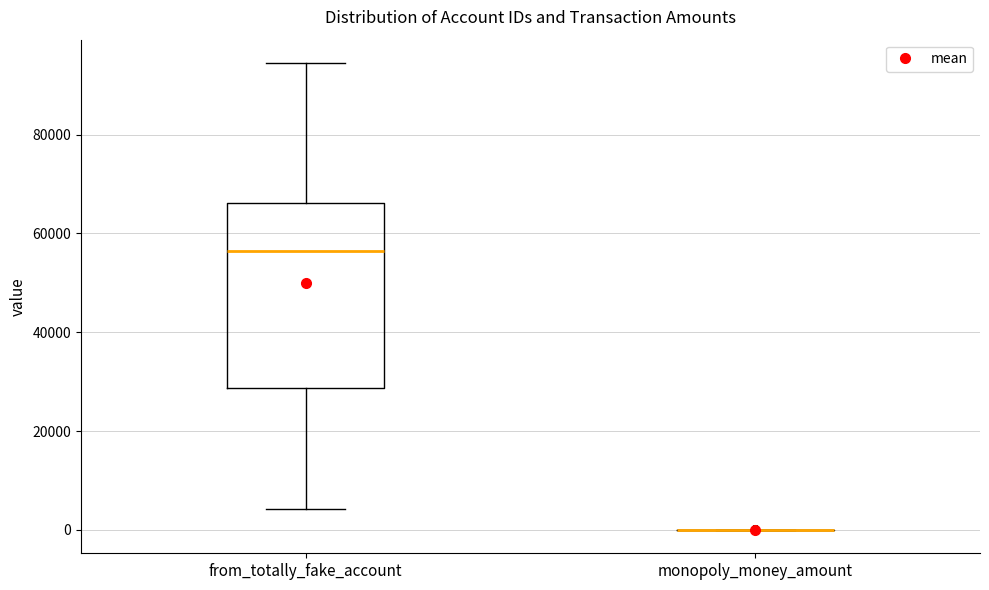

Where does the upper whisker of the box for from_totally_fake_account end on the y-axis? The values are not printed on the chart, so give them approximately, as read against the axis.

94000